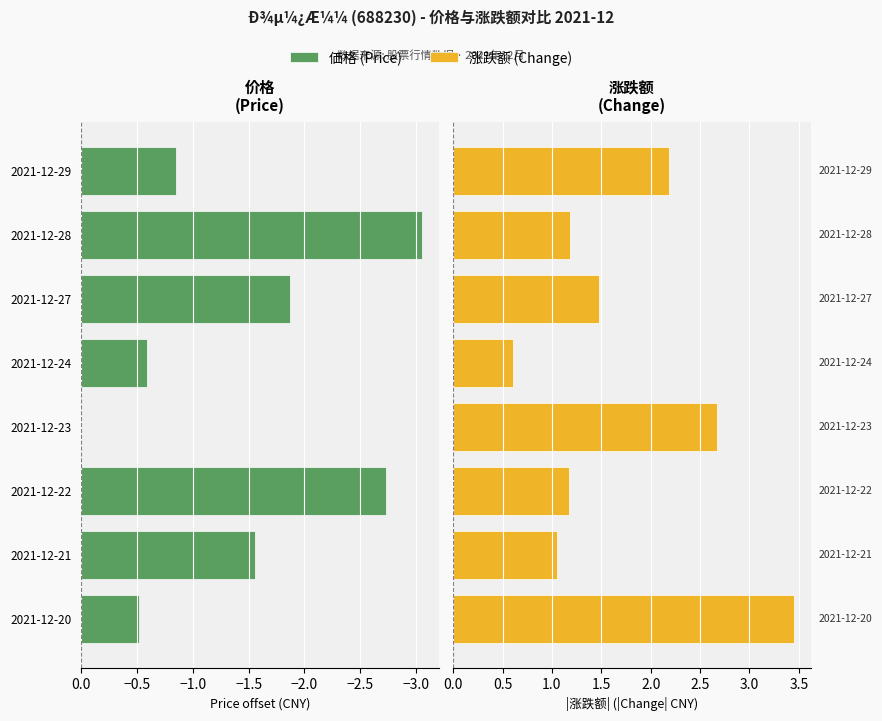

How many categories are shown in the chart?

8